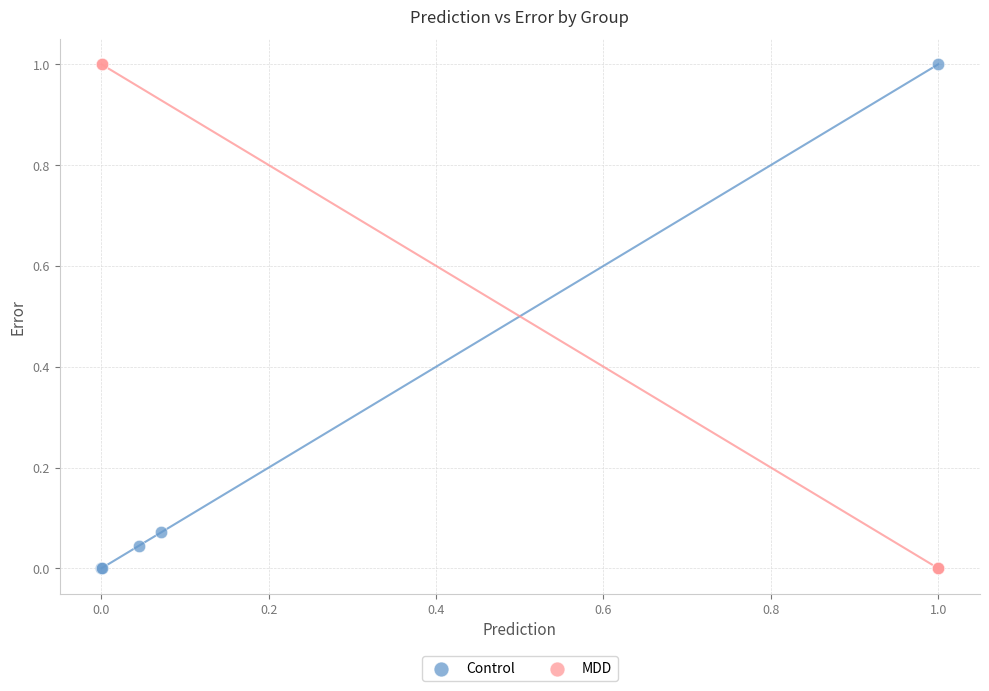

What are all the series names shown in the legend?

Control, MDD